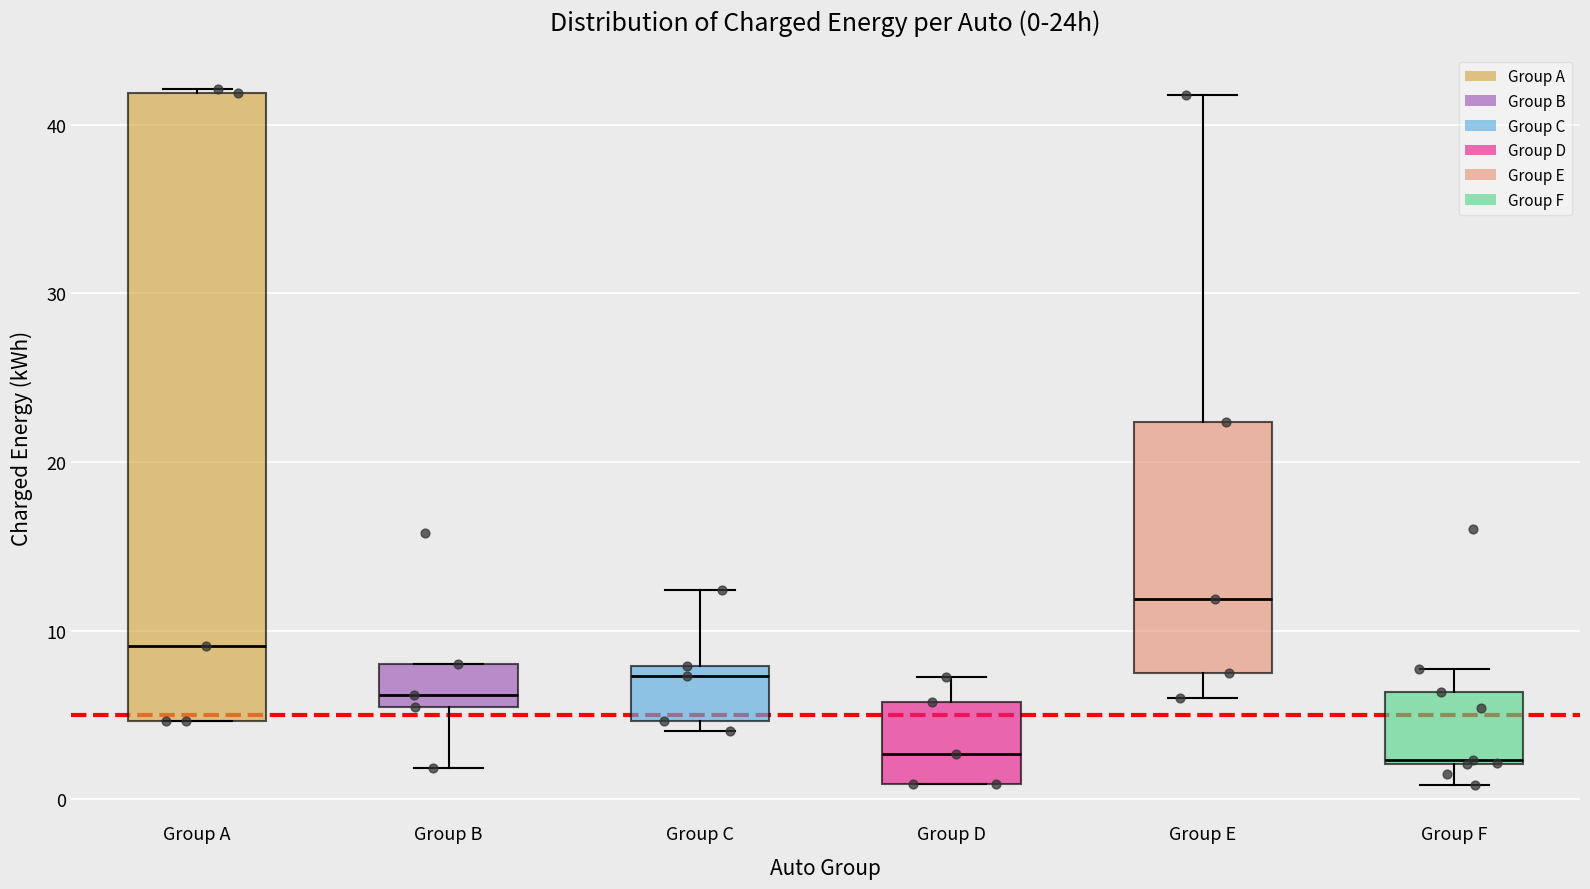

Which box's median line is the highest?

Group E